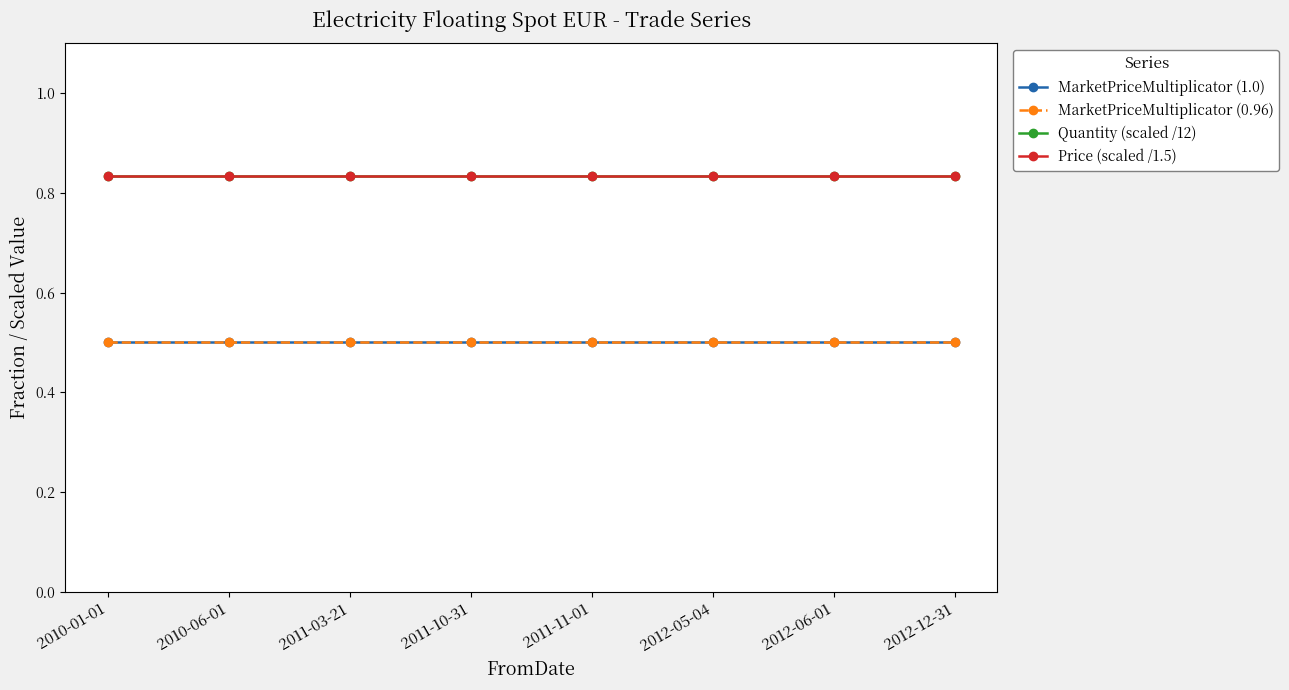

Is it true that Quantity (scaled /12) equals 0.2 at 2010-06-01?

False